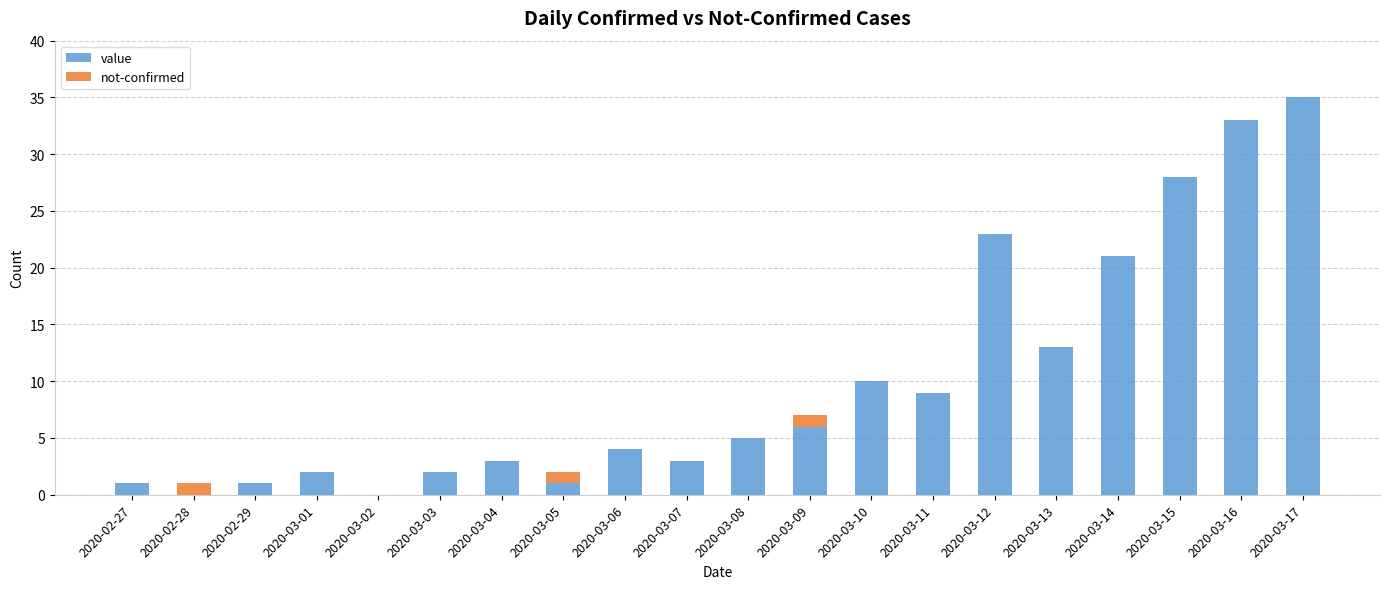

What is the sum of all value values?

200